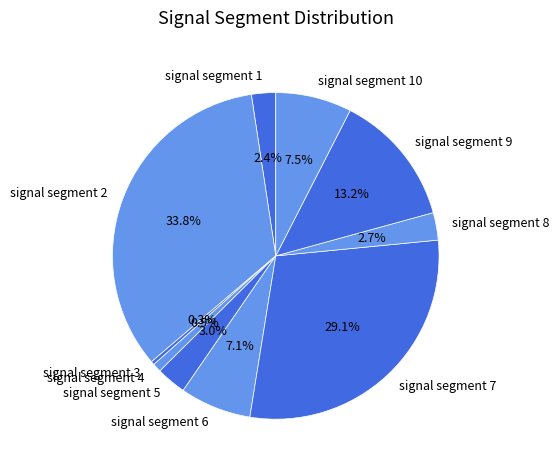

What is the smallest slice in the pie chart?

signal segment 3